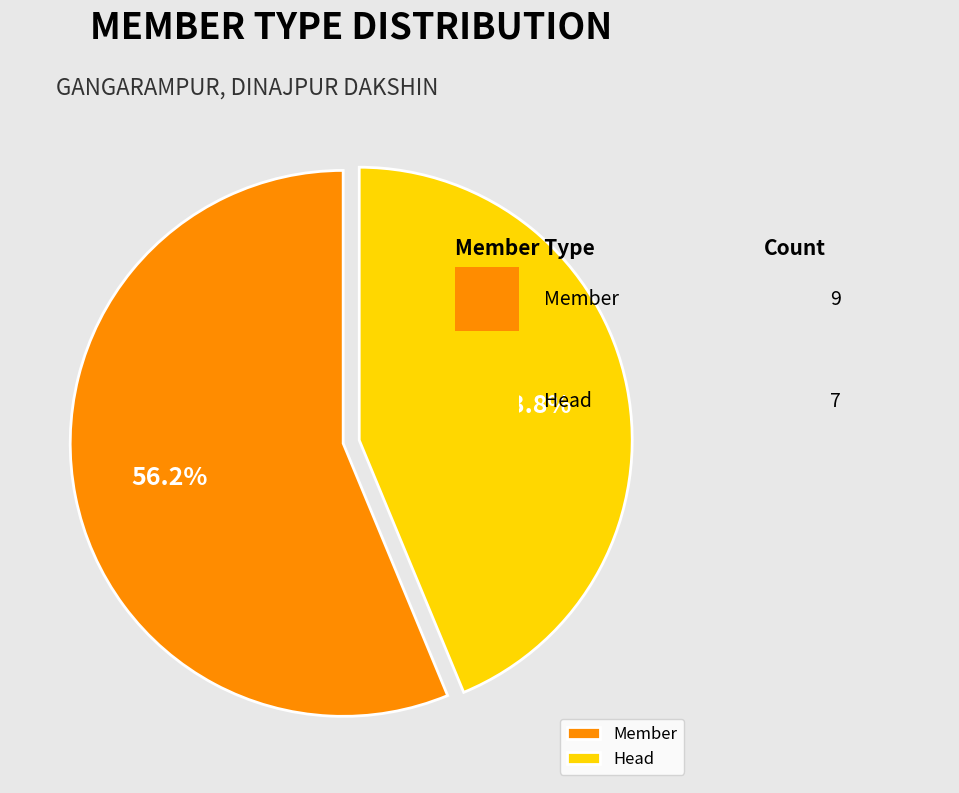

What is the smallest slice in the pie chart?

Head